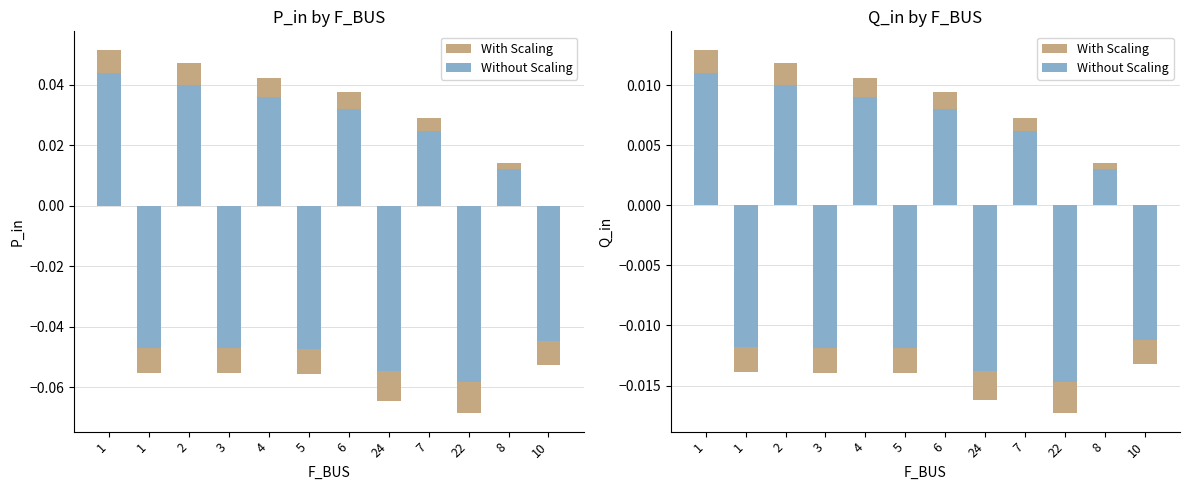

Which series changed the most between 24 and 22?

With Scaling